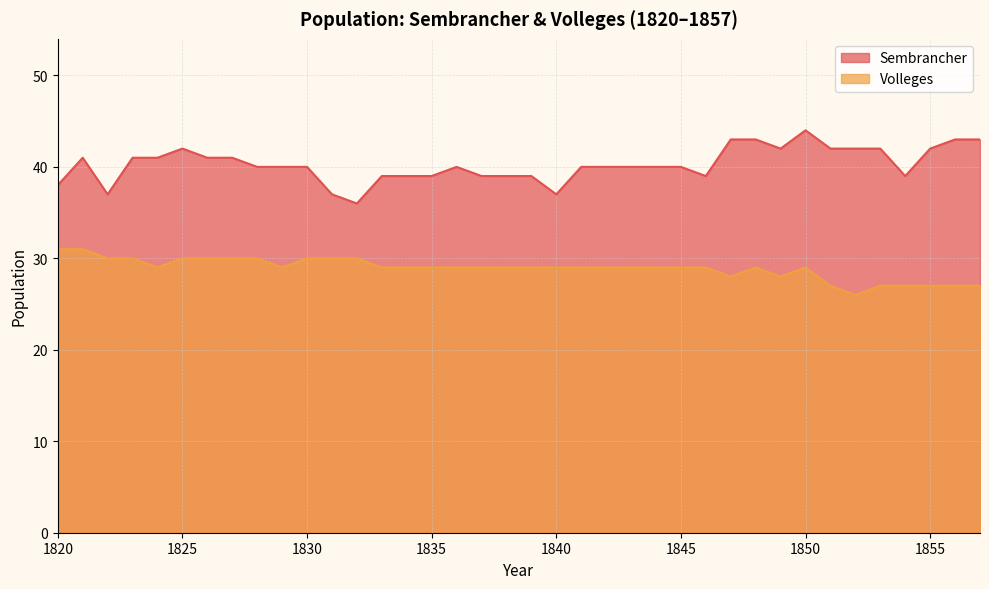

What is the value of the Volleges point at the 18th from the left?

29